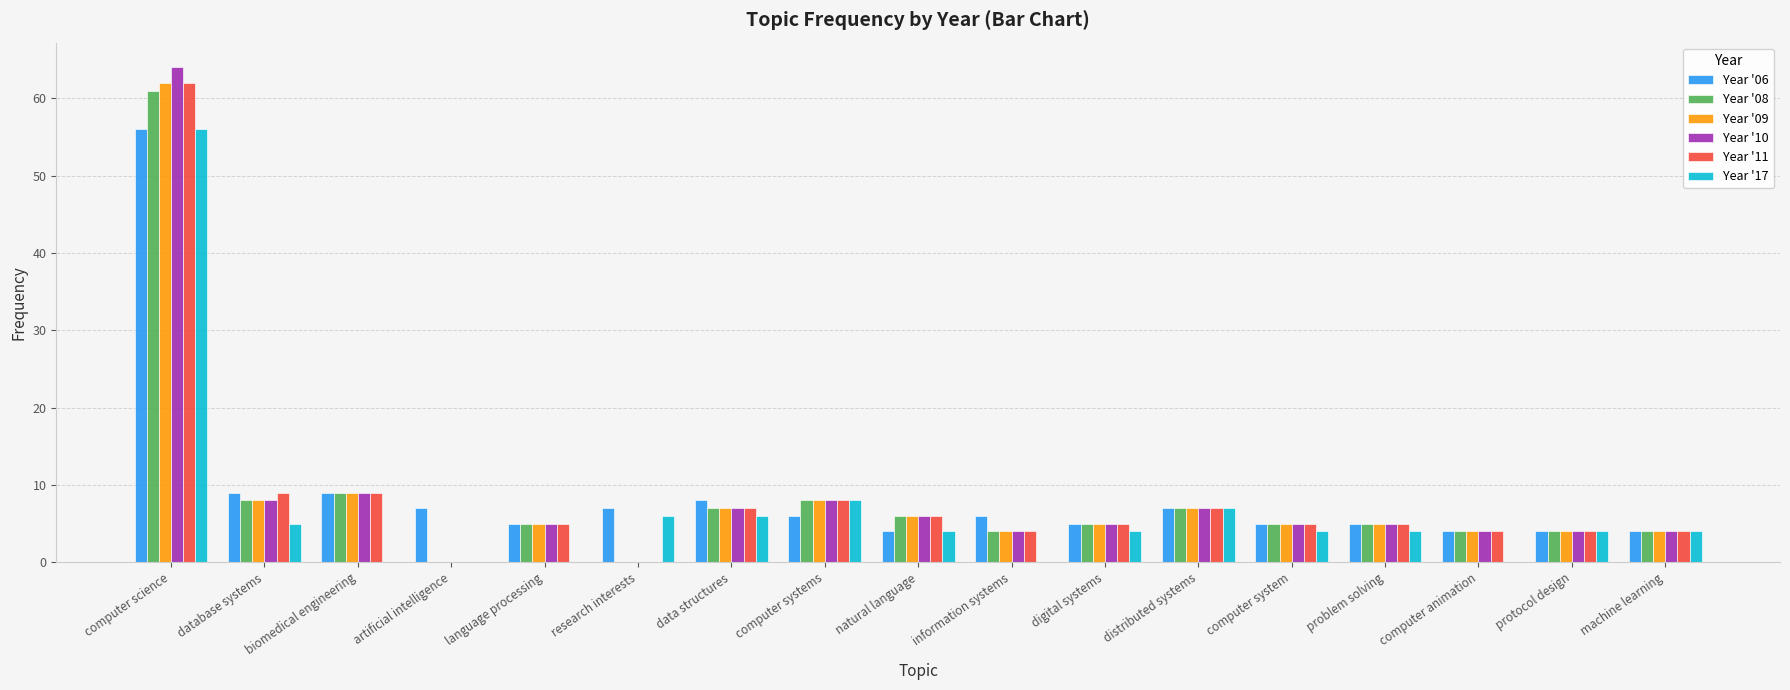

At which label does Year '06 first exceed 6?

computer science